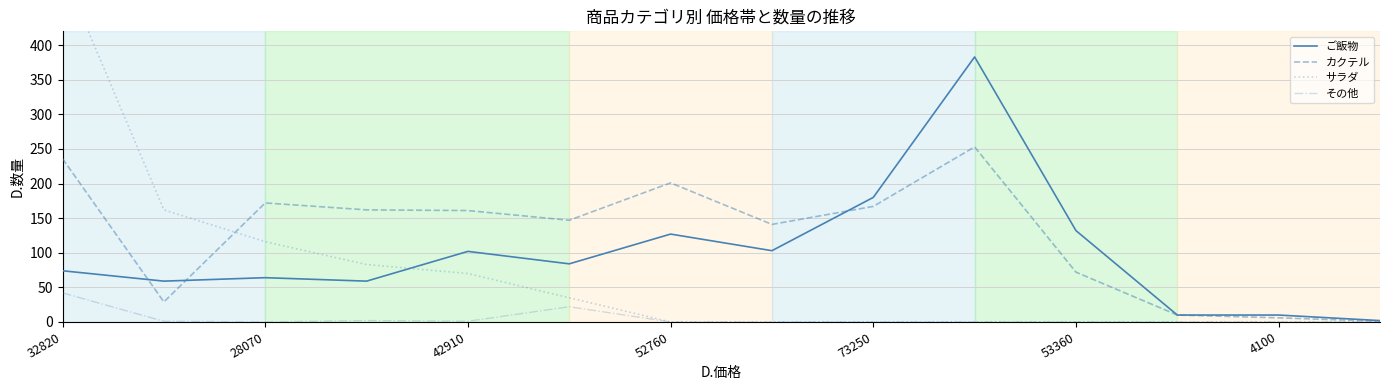

What is the maximum value for カクテル?

253